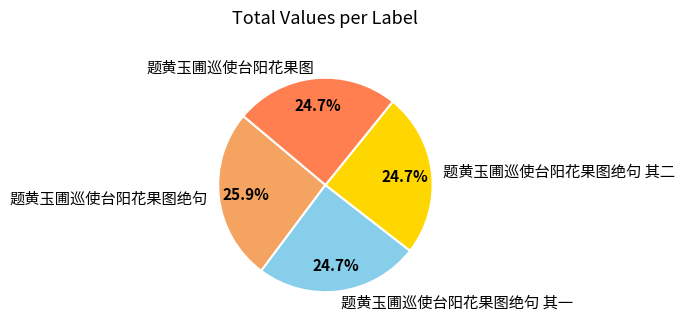

Approximately how many times larger is the value at 题黄玉圃巡使台阳花果图绝句 其一 compared to 题黄玉圃巡使台阳花果图绝句?

1.0